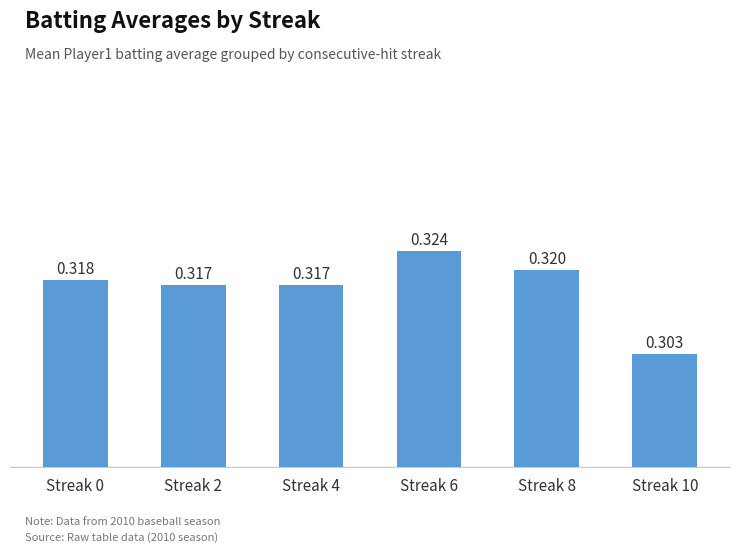

Which label corresponds to the largest value in the chart?

Streak 6